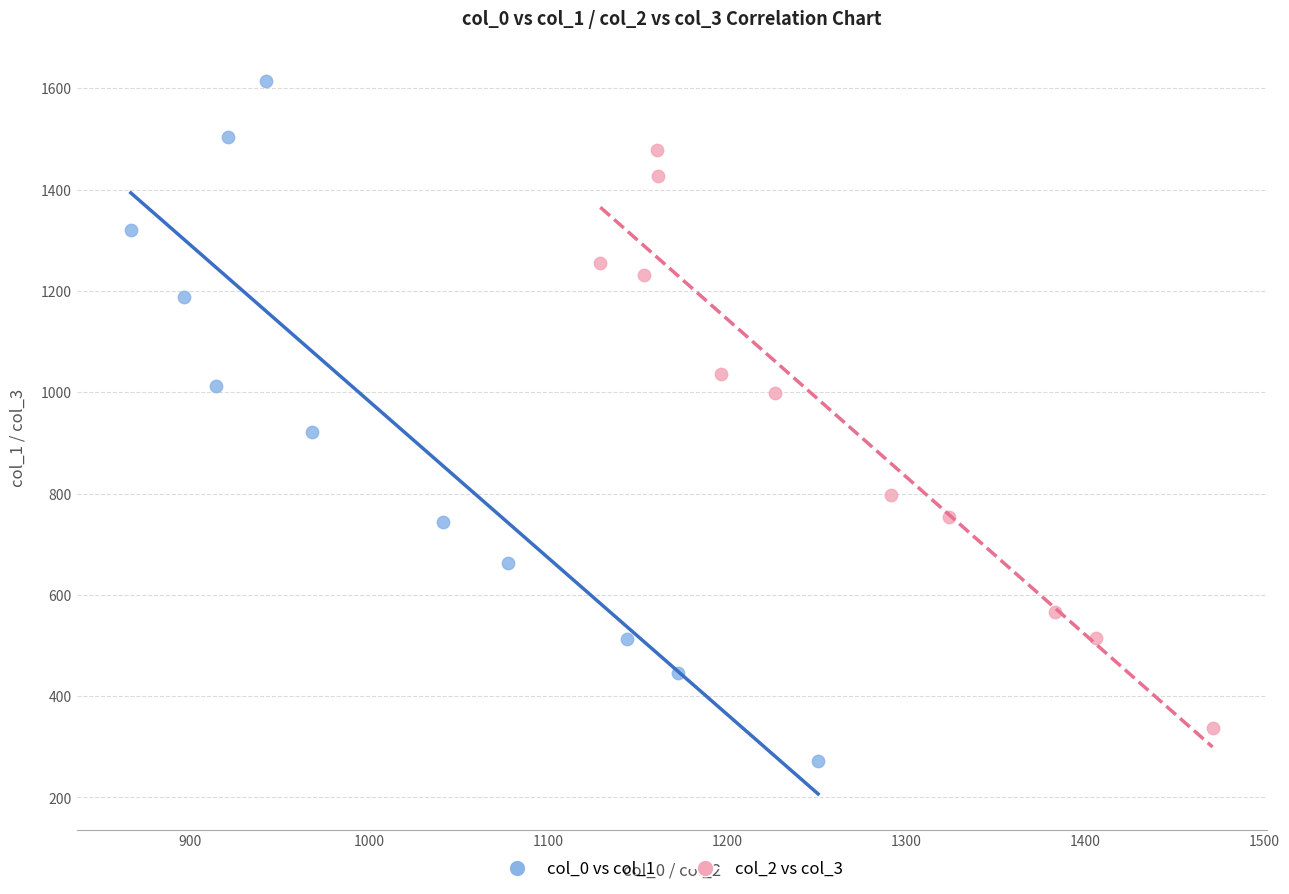

Which series contains the lowest Y value?

col_0 vs col_1